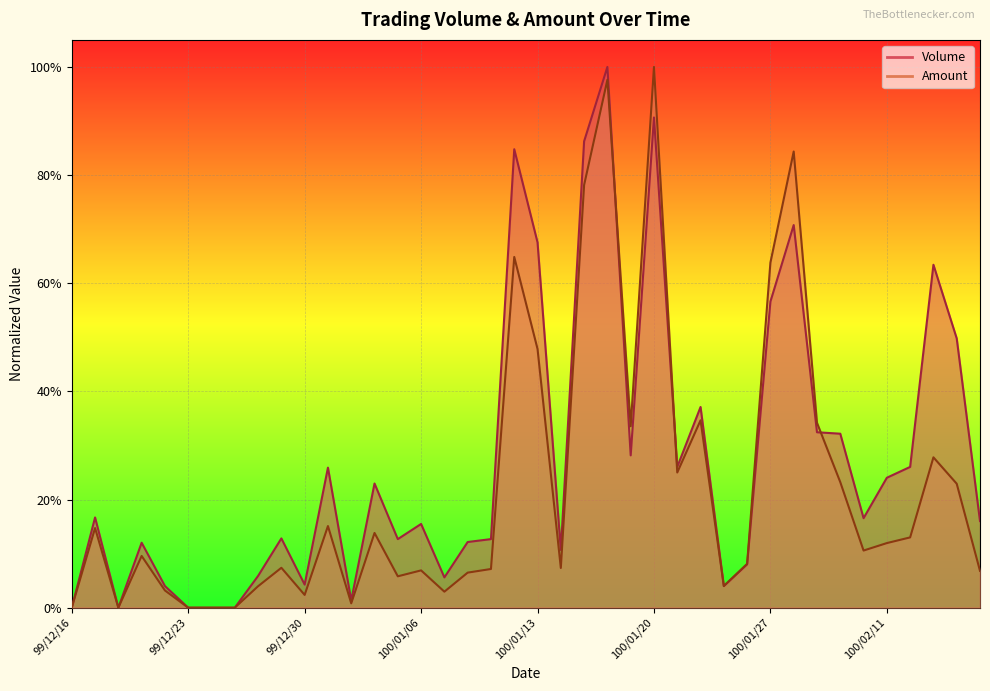

Where is the first local minimum for Volume?

99/12/20